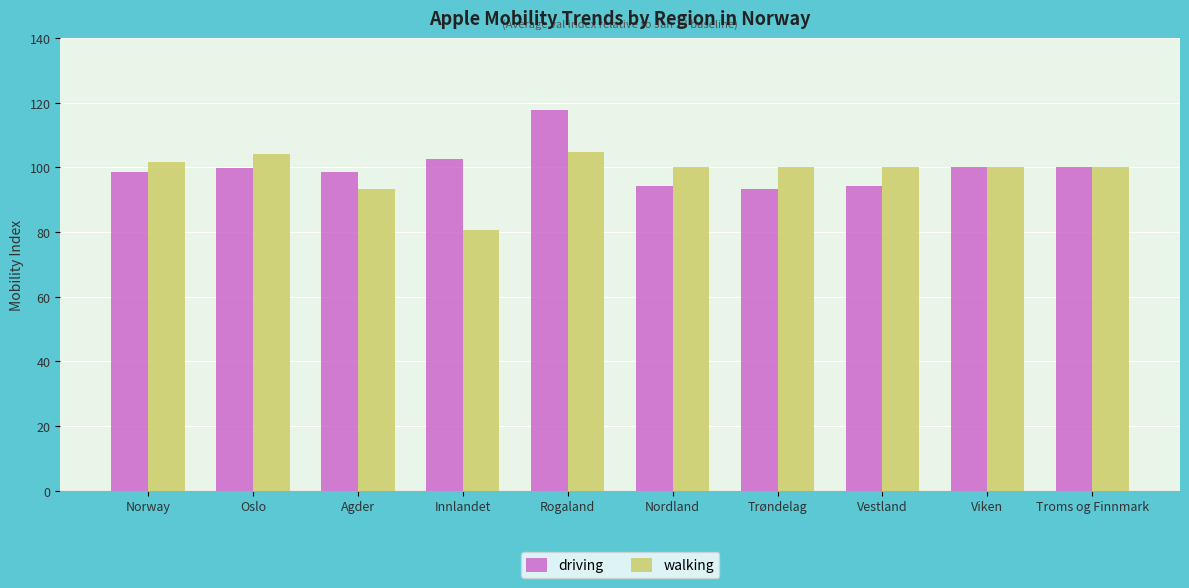

What is the average value of the walking series?

98.4